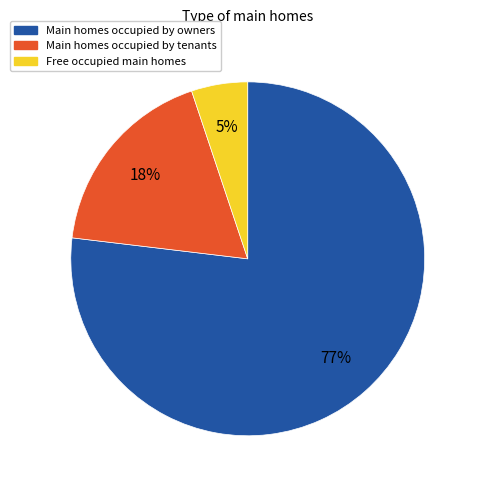

To the nearest percent, what is the average slice percentage?

33%